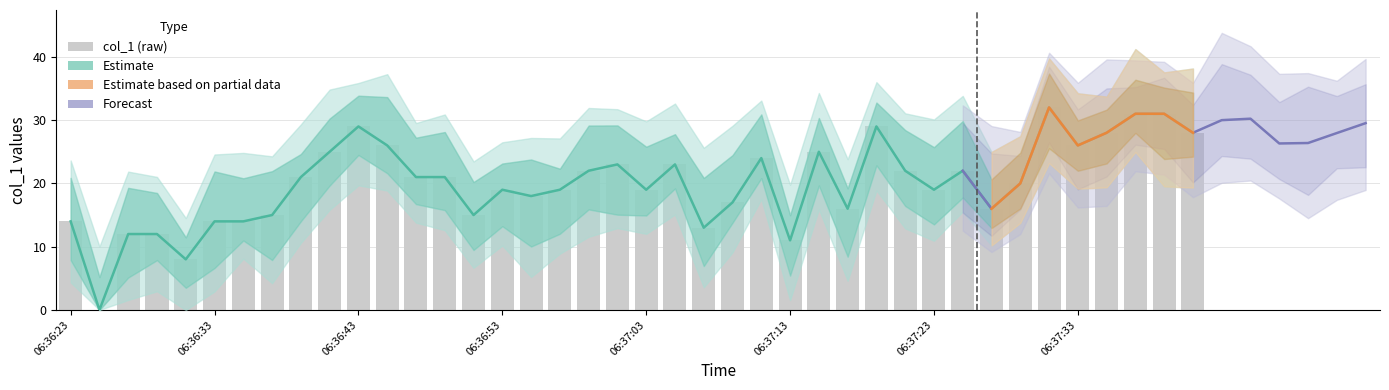

What is the average value?

20